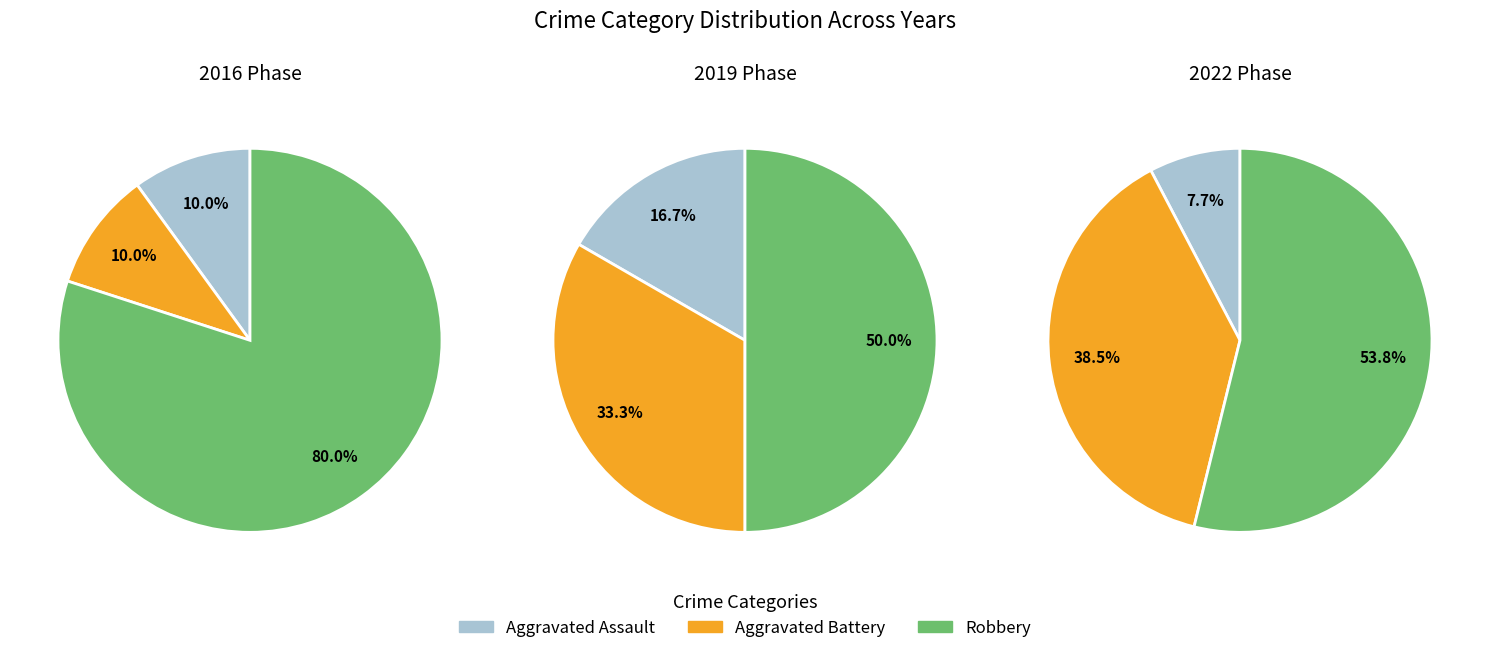

How many segments does this pie chart have?

9